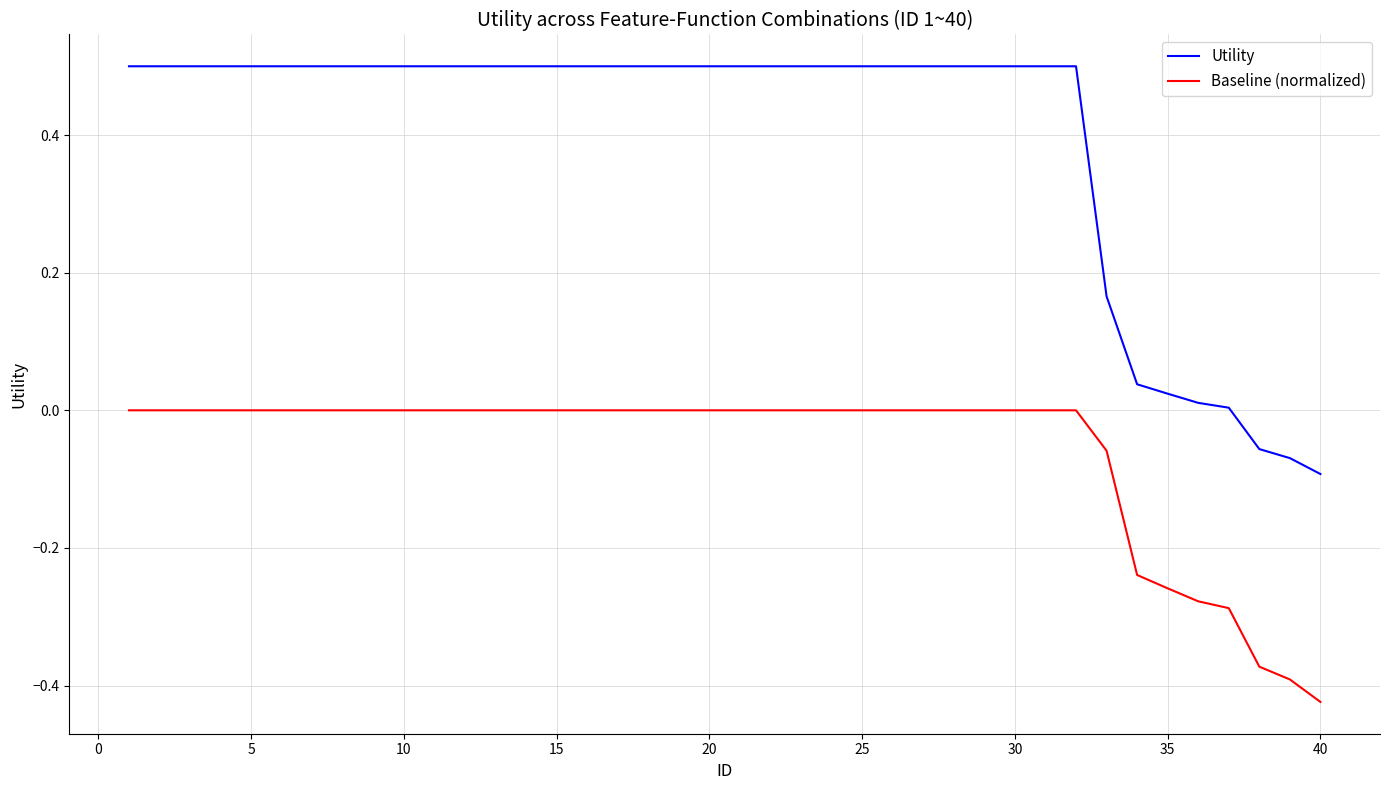

Which series has the largest total across all categories?

Utility